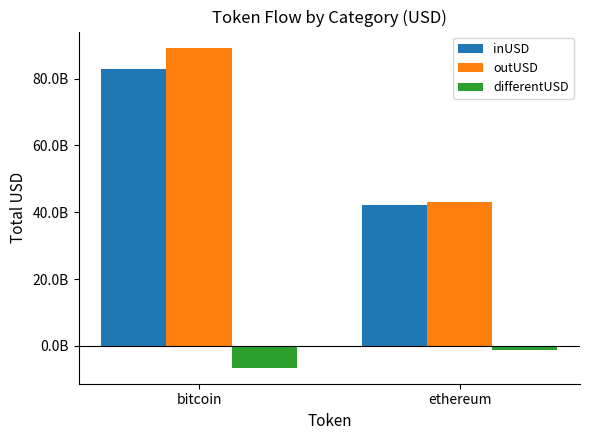

List the series in order of their peak value, highest first.

outUSD, inUSD, differentUSD